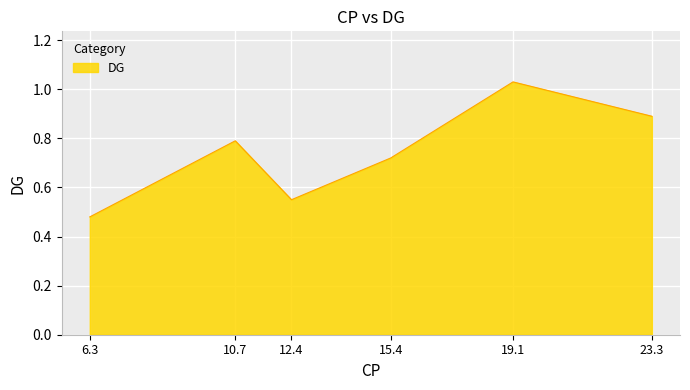

What is the sum of all values?

4.5